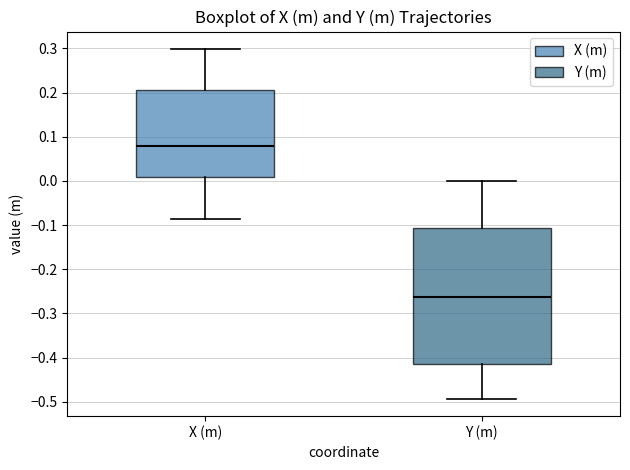

Where is the upper edge of the box for X (m) on the y-axis? The values are not printed on the chart, so give them approximately, as read against the axis.

0.21